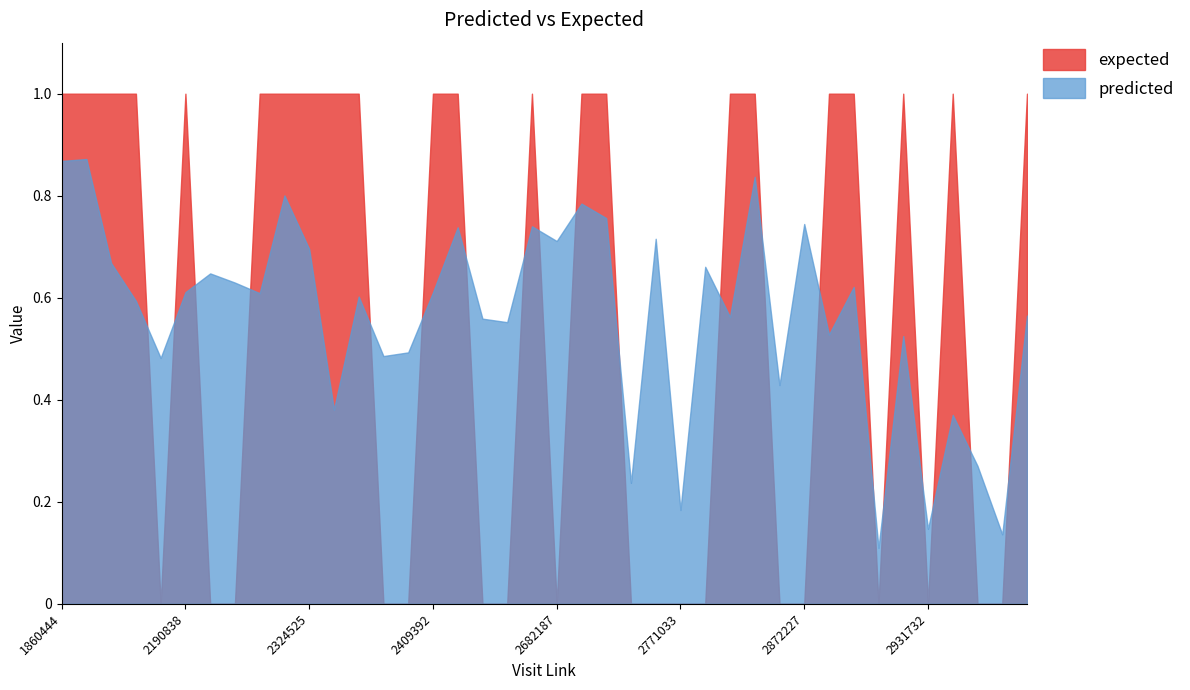

What is the sum of the expected values at 2970426 and 3001045?

1.0